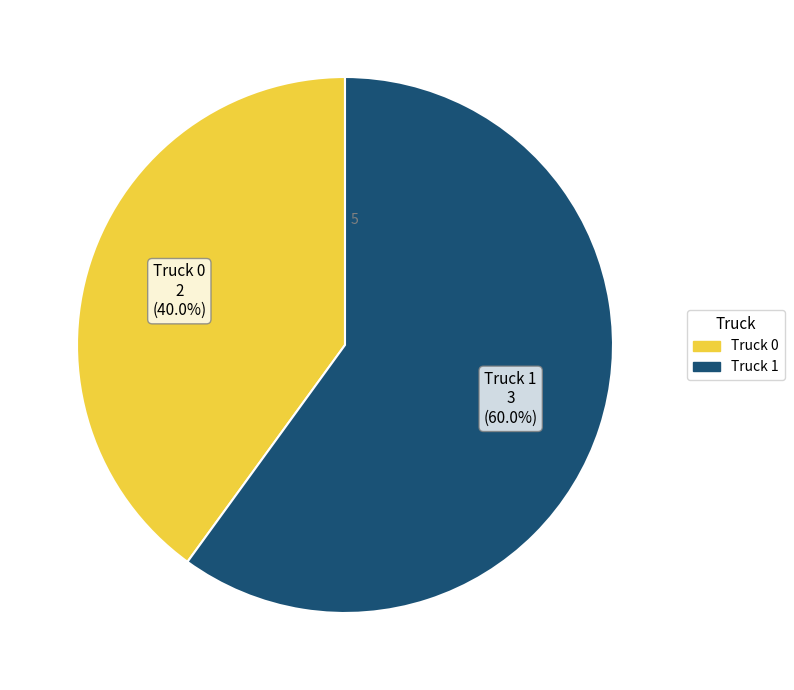

What percentage is the Truck 0 slice, to the nearest percent?

40%